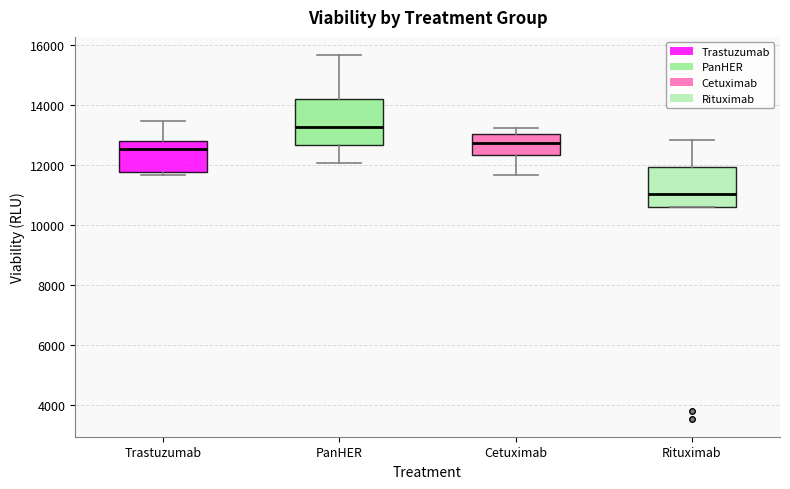

Reading left to right, read every box against the y-axis: the position of its median line, the range the box covers, and the ends of its whiskers. The values are not printed on the chart, so give them approximately, as read against the axis.

Trastuzumab: median 12600, box 11800 to 12800, whiskers 11600 to 13400
PanHER: median 13200, box 12600 to 14200, whiskers 12000 to 15600
Cetuximab: median 12800, box 12400 to 13000, whiskers 11600 to 13200
Rituximab: median 11000, box 10600 to 12000, whiskers 10600 to 12800